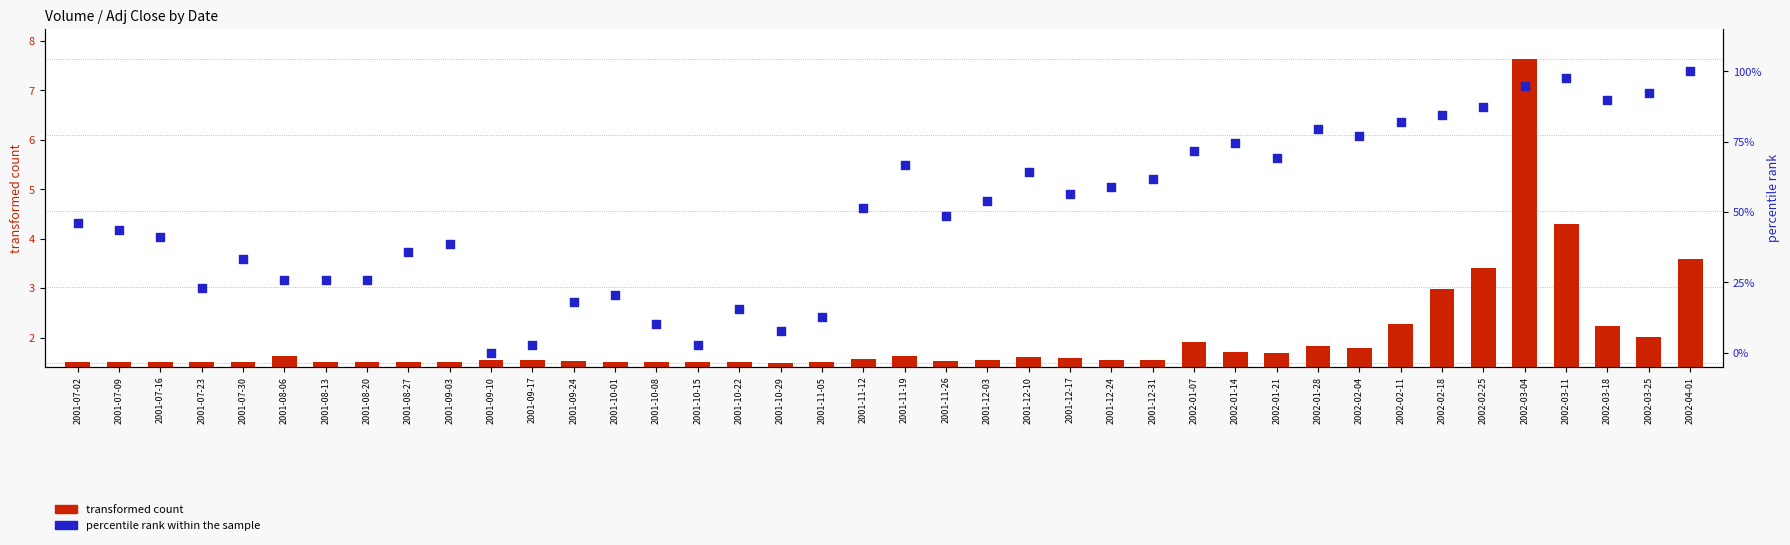

What are all the series names shown in the legend?

transformed count, percentile rank within the sample